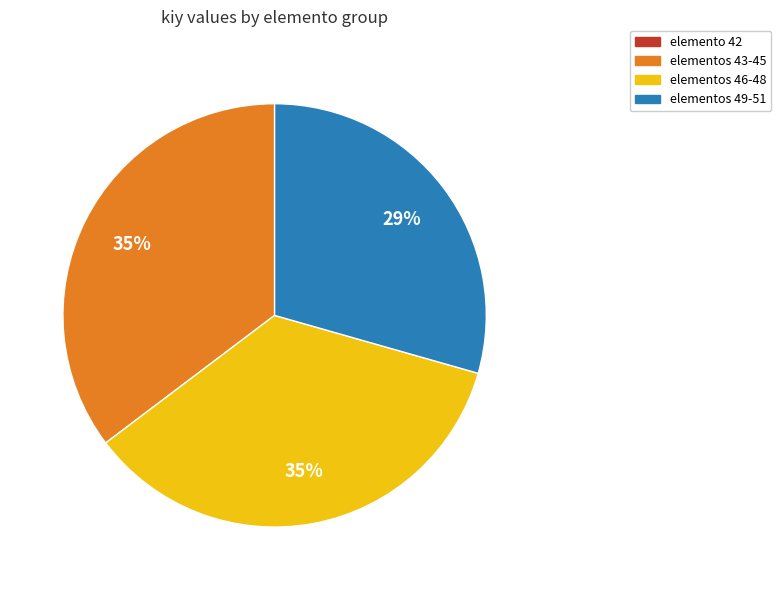

To the nearest percent, what portion does elementos 46-48 represent?

35%